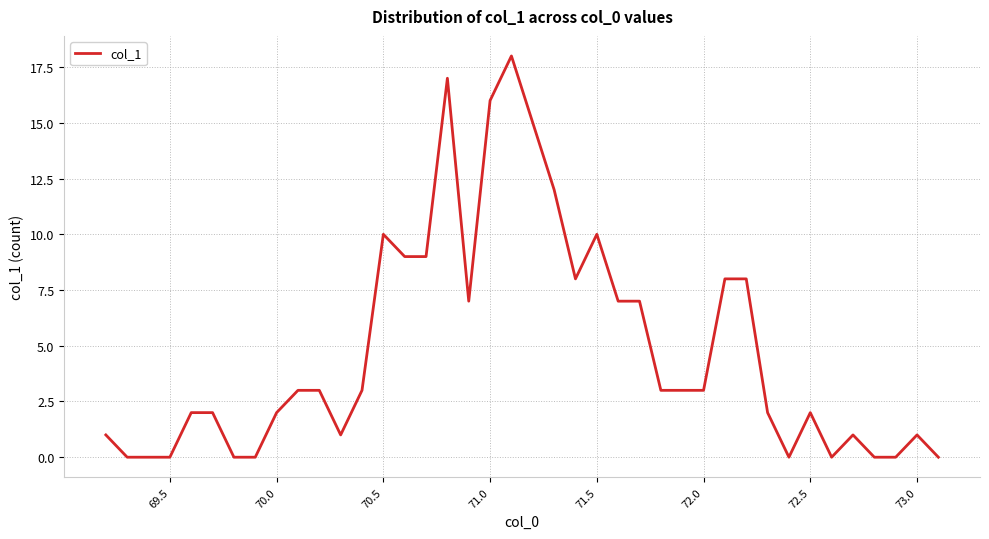

Count the number of data series in this chart.

1